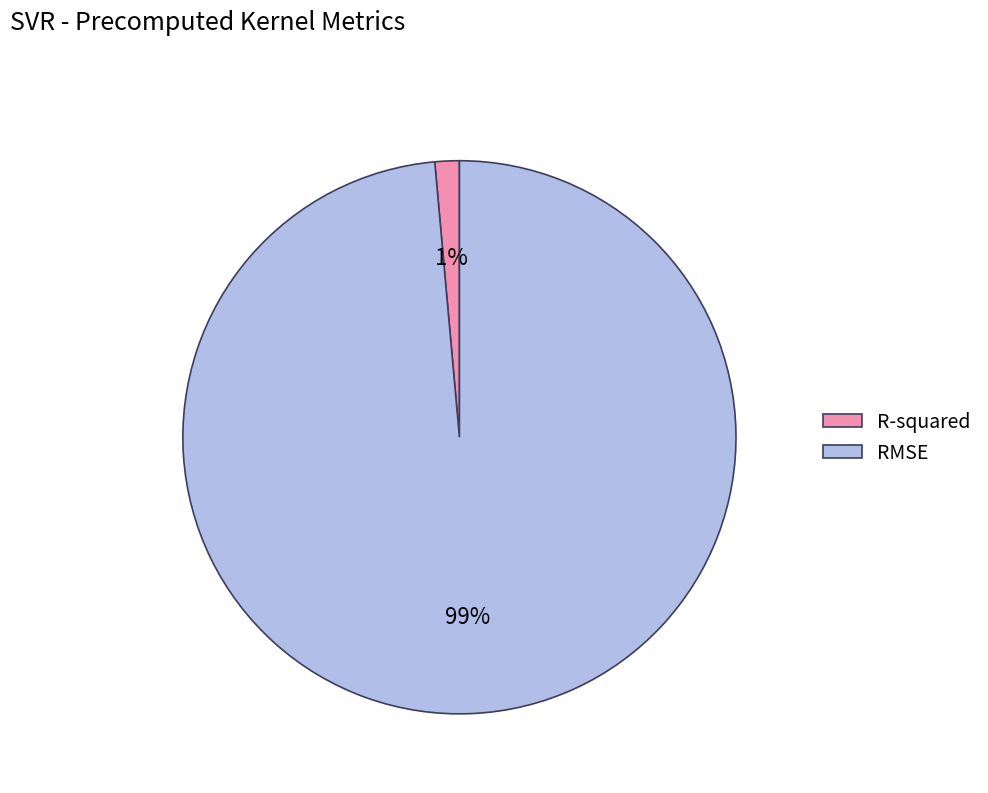

Which slice is the smallest?

R-squared